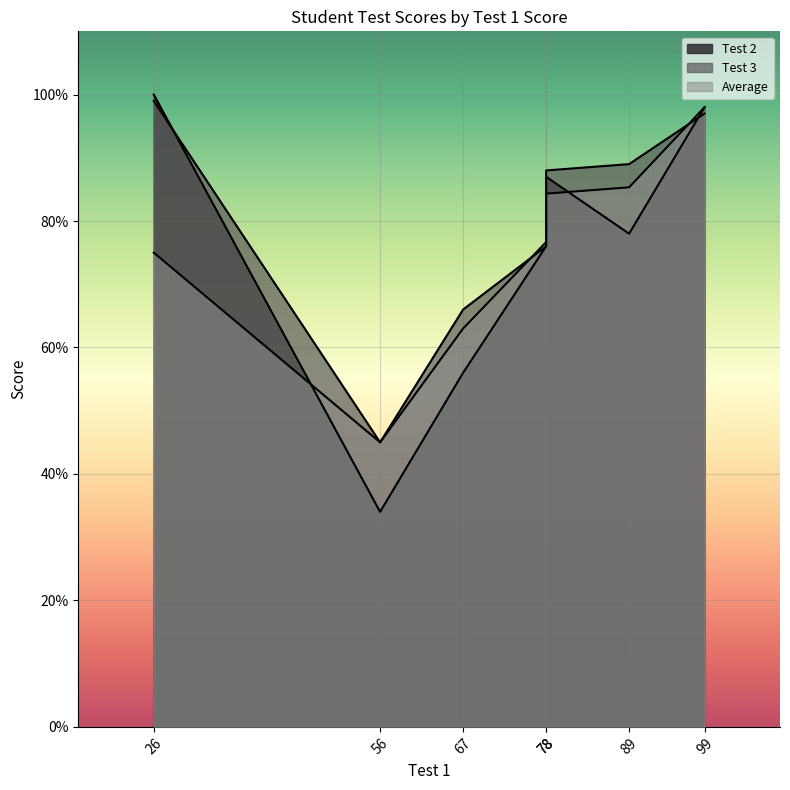

At 78, list the series in order from smallest to largest.

Test 2, Test 3, Average